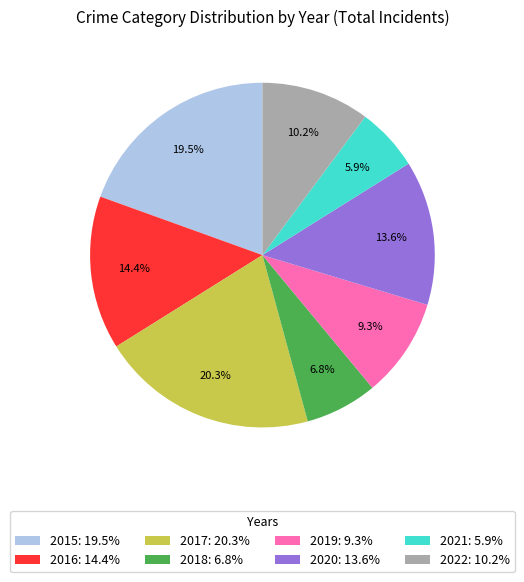

The 2021 slice represents 6% of the pie. True or false?

True